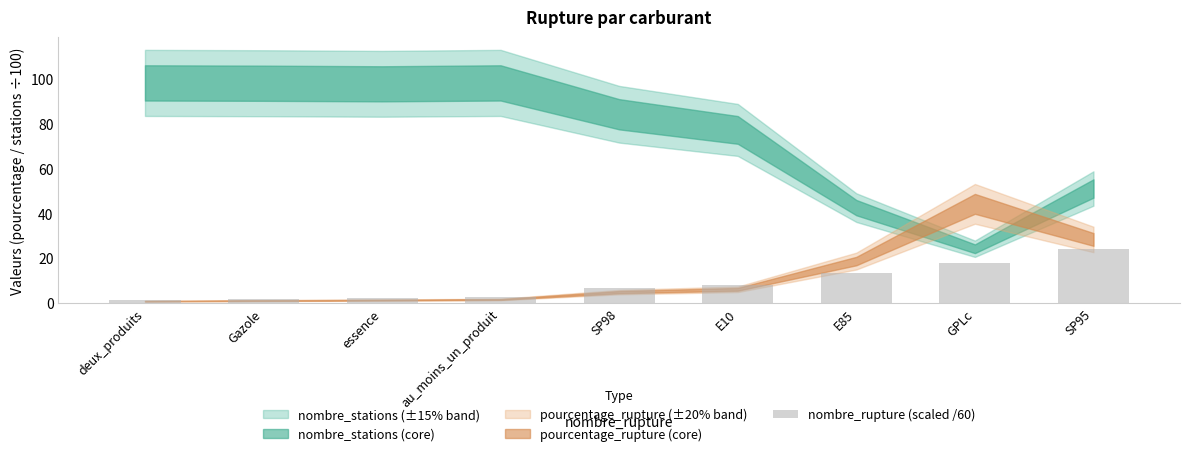

What is the change in value from Gazole to E85?

+11.4